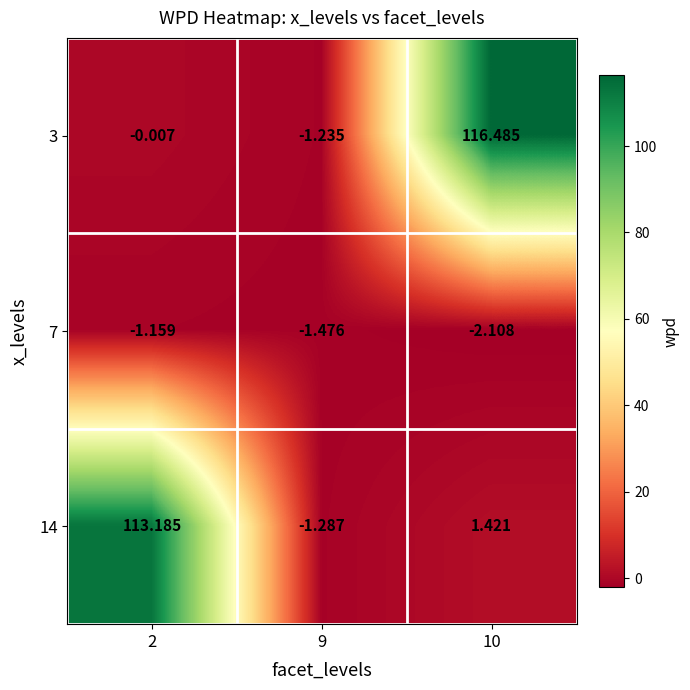

How many series are shown in this chart?

3